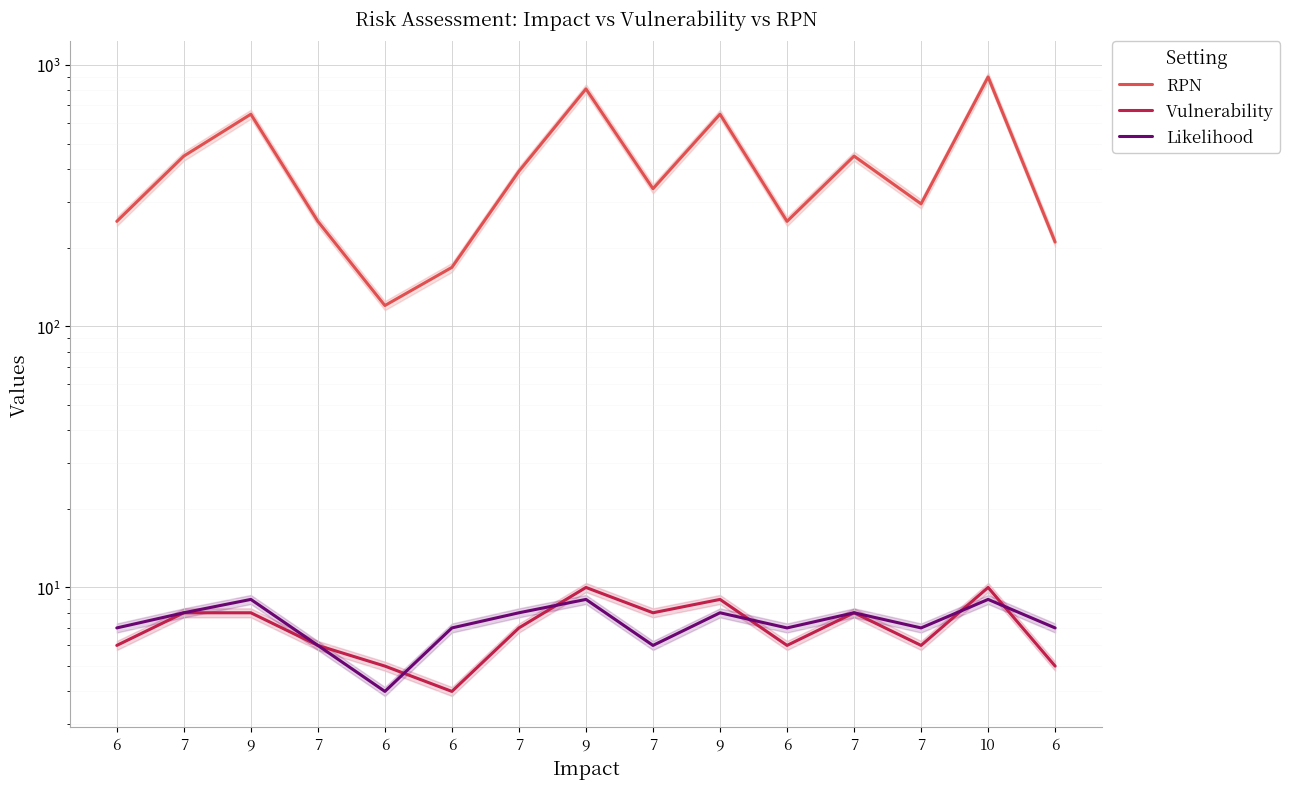

What is the smallest value displayed?

4